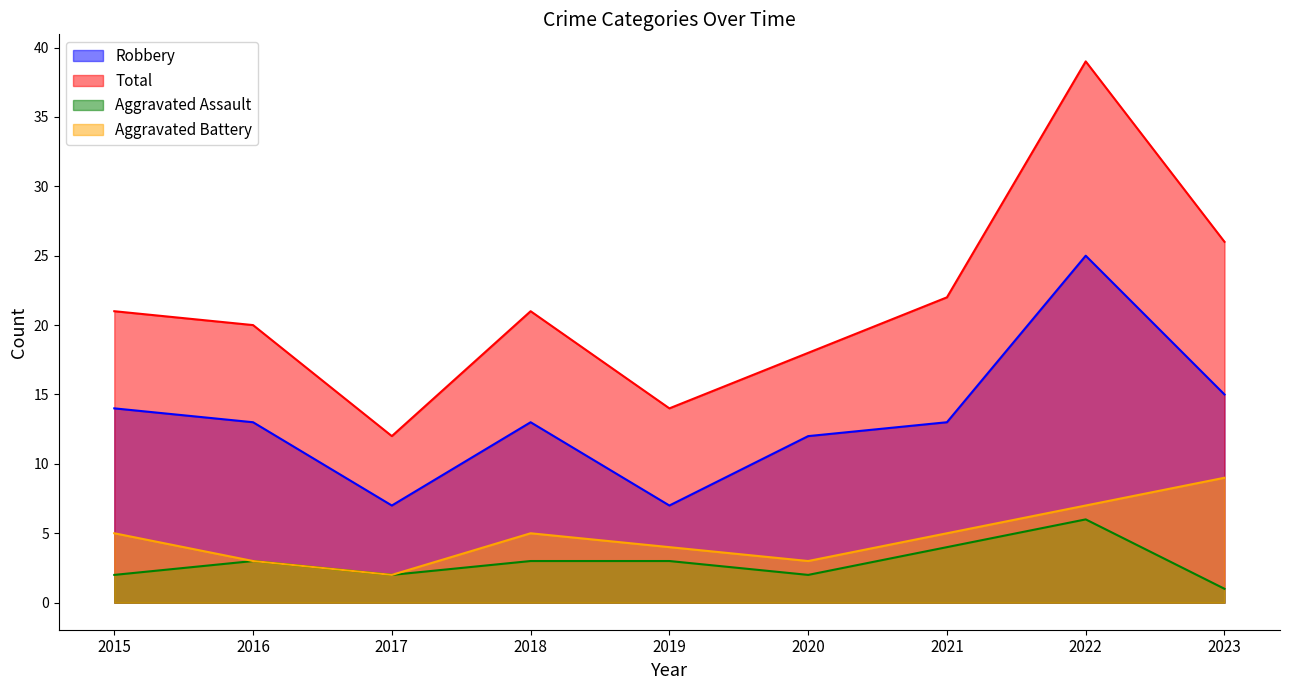

In Aggravated Battery, how many points are lower than both neighbors (excluding endpoints)?

2